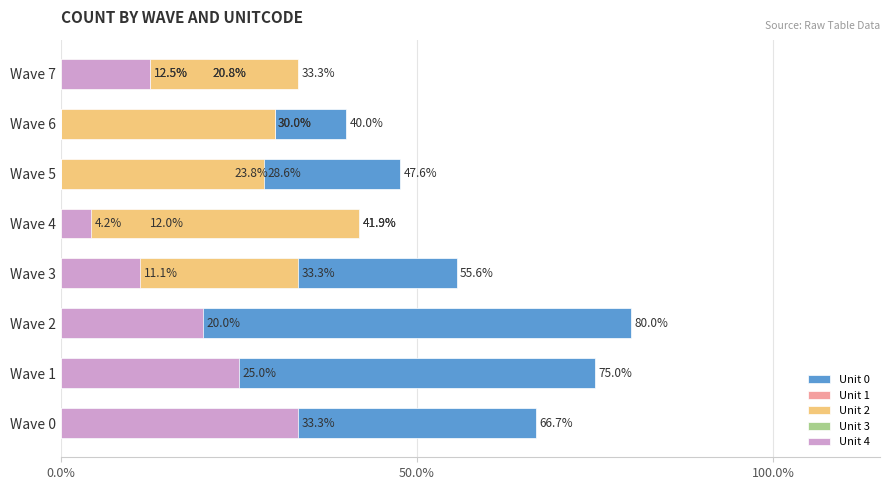

How many bars are there in total?

40